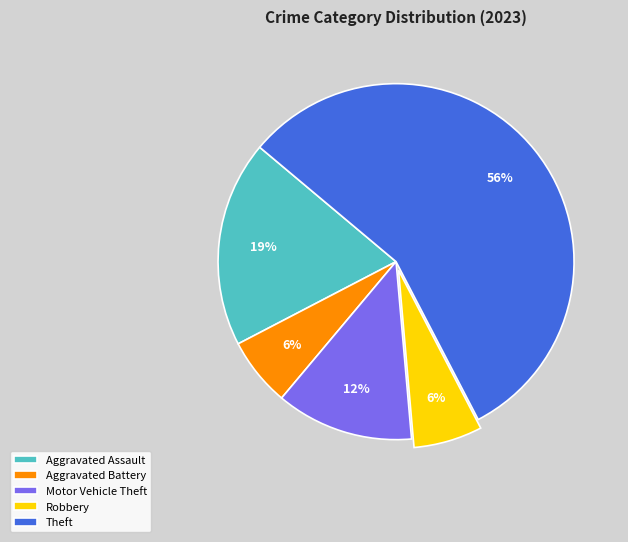

How many segments does this pie chart have?

5